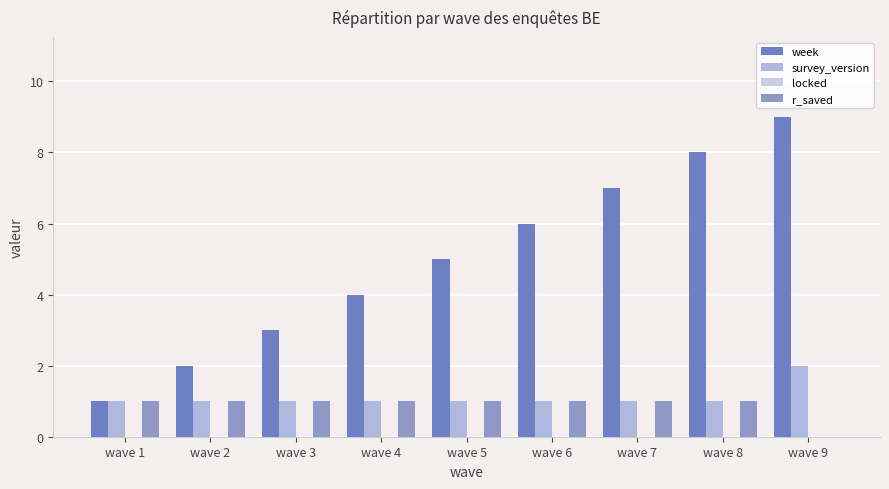

The r_saved series shows 2 at wave 7. True or false?

False